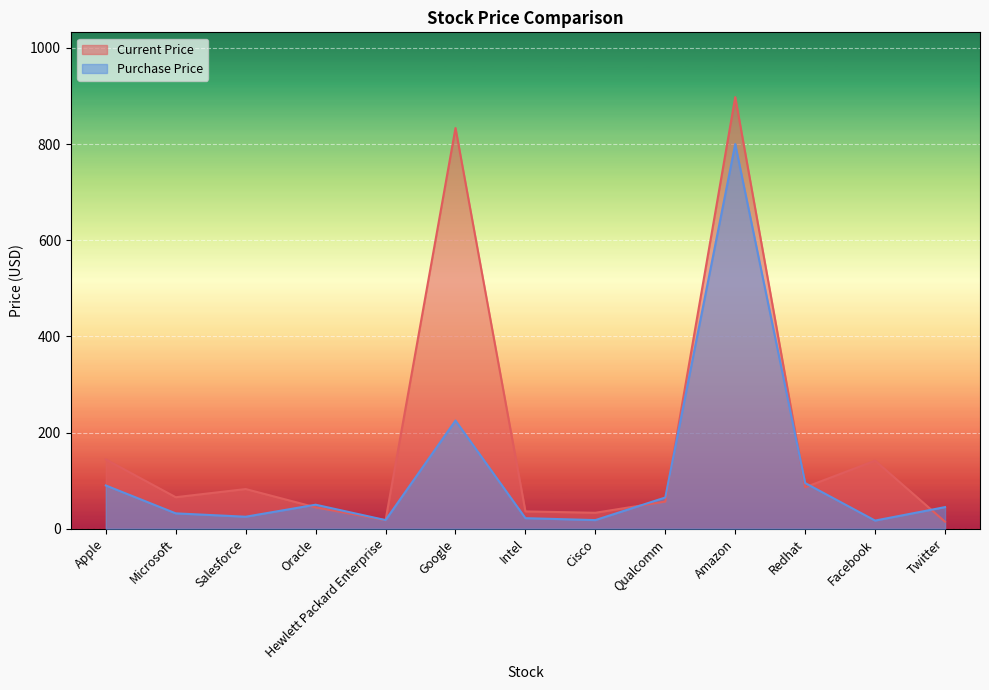

At which label does Purchase Price first exceed 45?

Apple